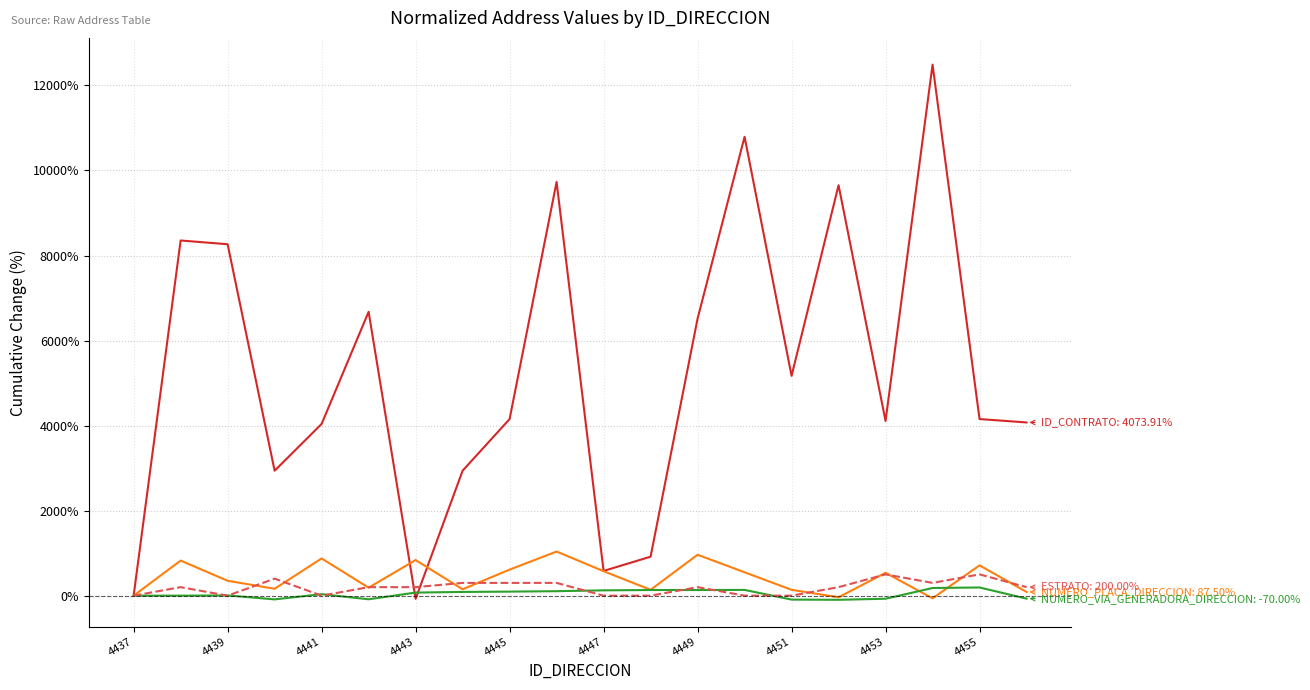

How many lines are shown in the chart?

4